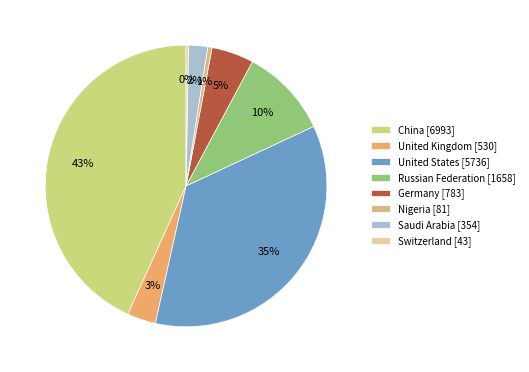

Count the number of slices in the pie.

8